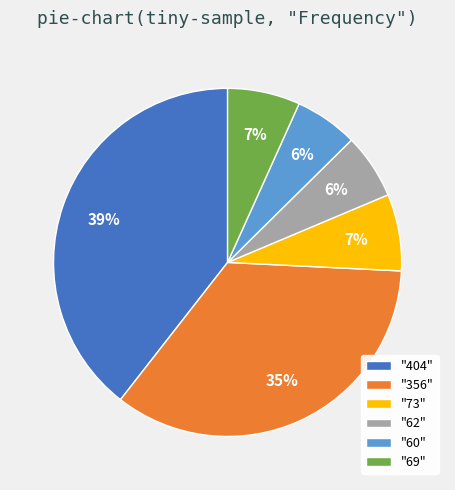

Is the sum of "69" and "404" greater than half?

No